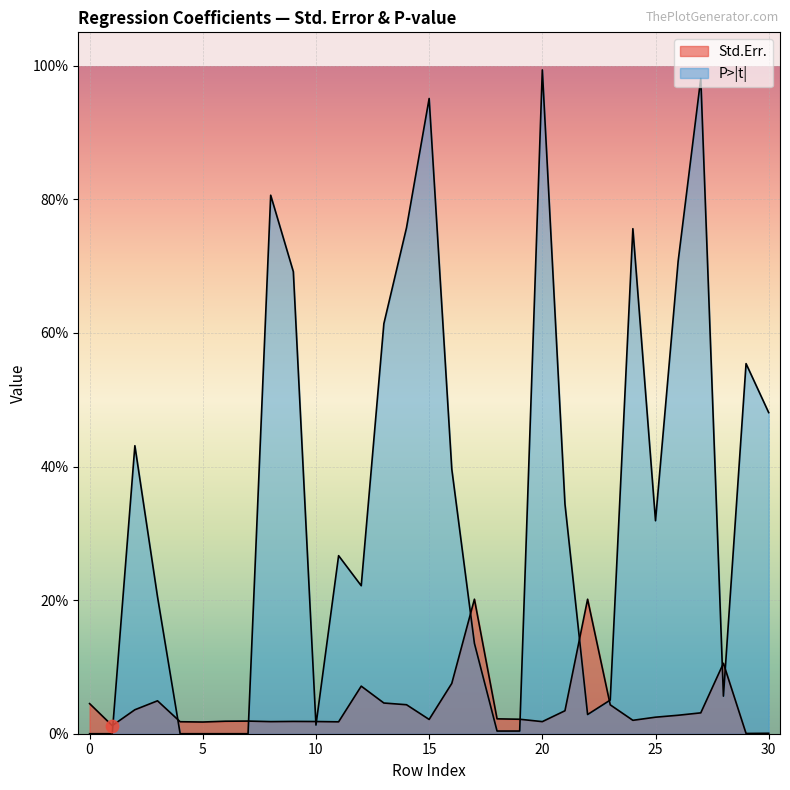

At how many categories does at least one series exceed 0?

31